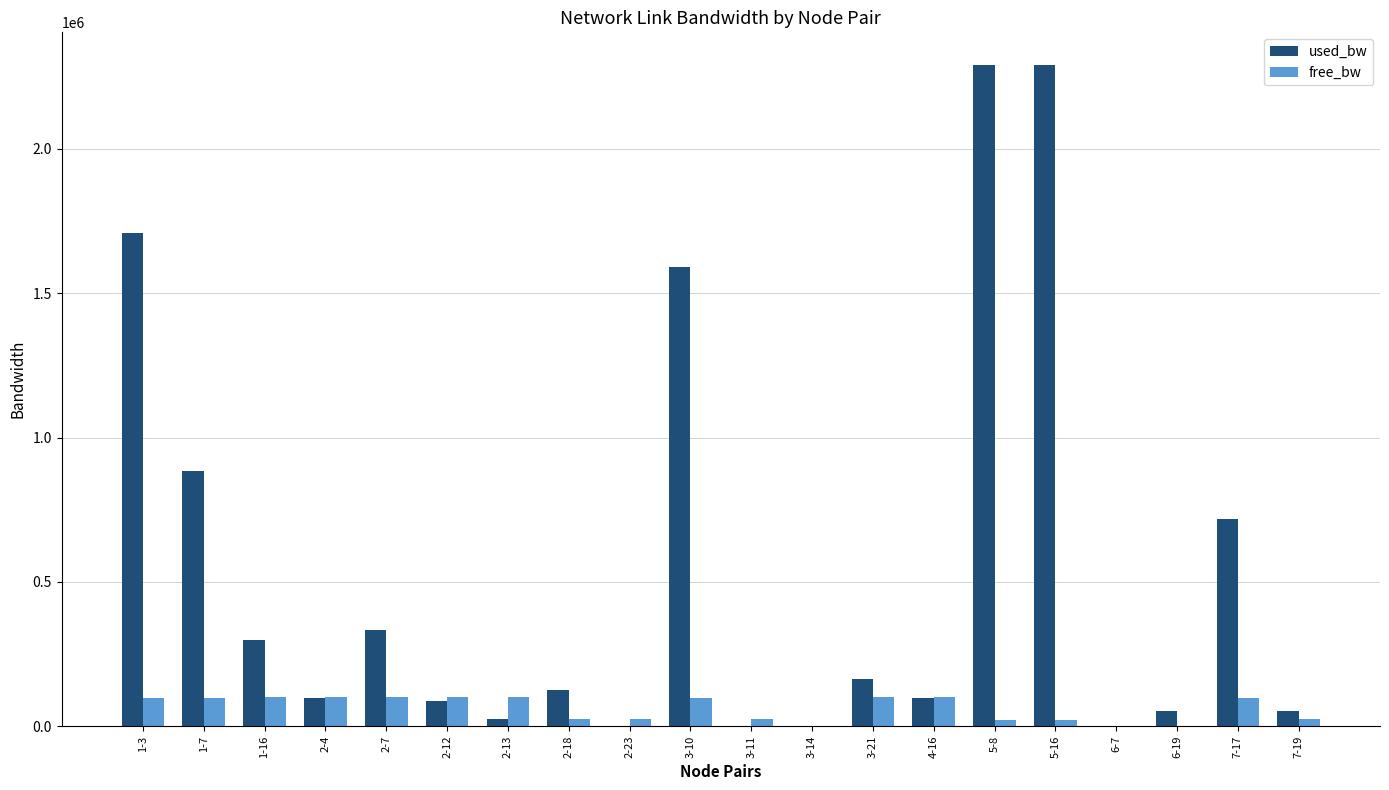

Which series changed the most between 2-7 and 3-10?

used_bw